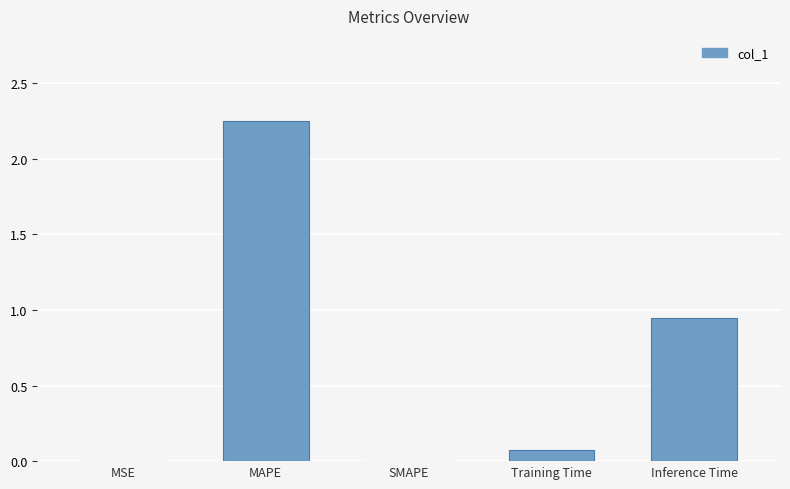

What is the difference between the values at MSE and Training Time?

0.1